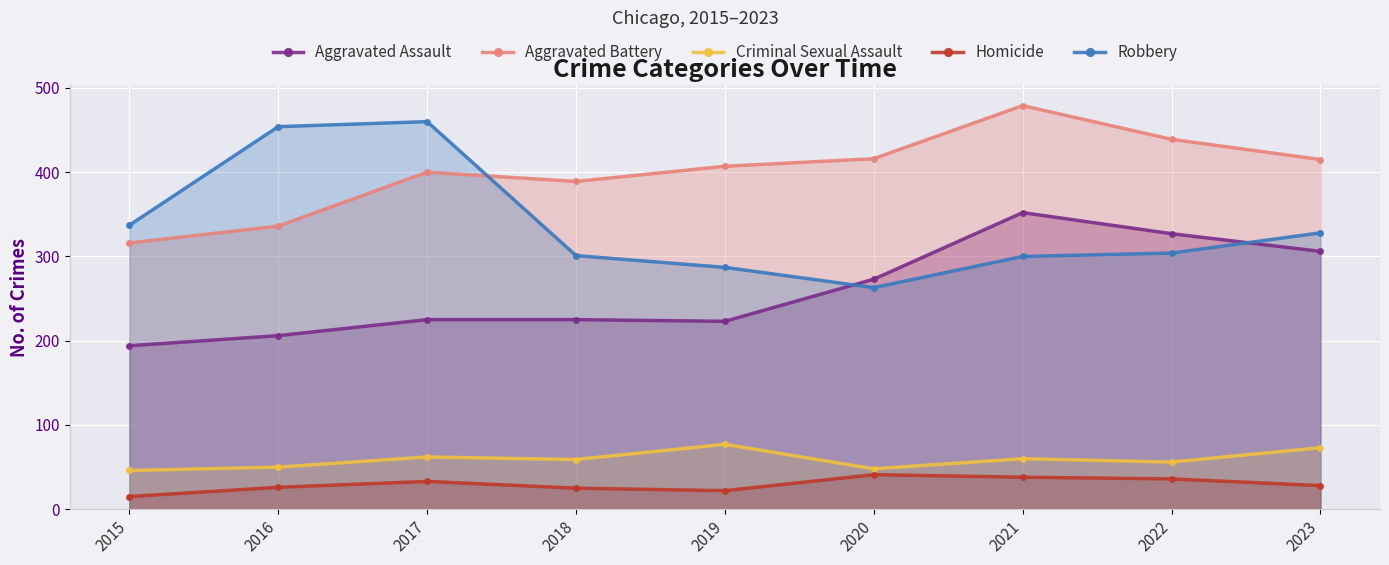

What is the difference between the Aggravated Assault values at 2023 and 2016?

100